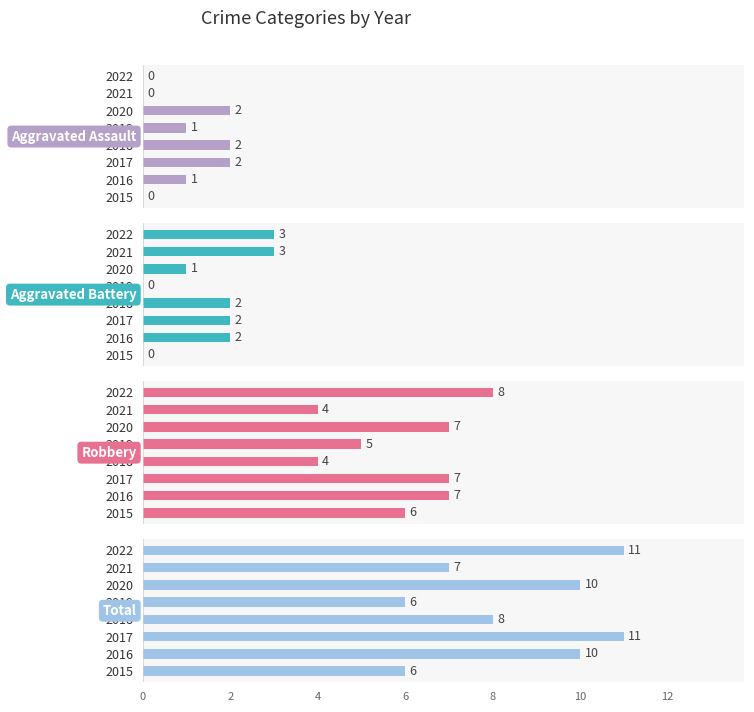

What is the difference between the second highest and second lowest values in the Aggravated Assault series?

2